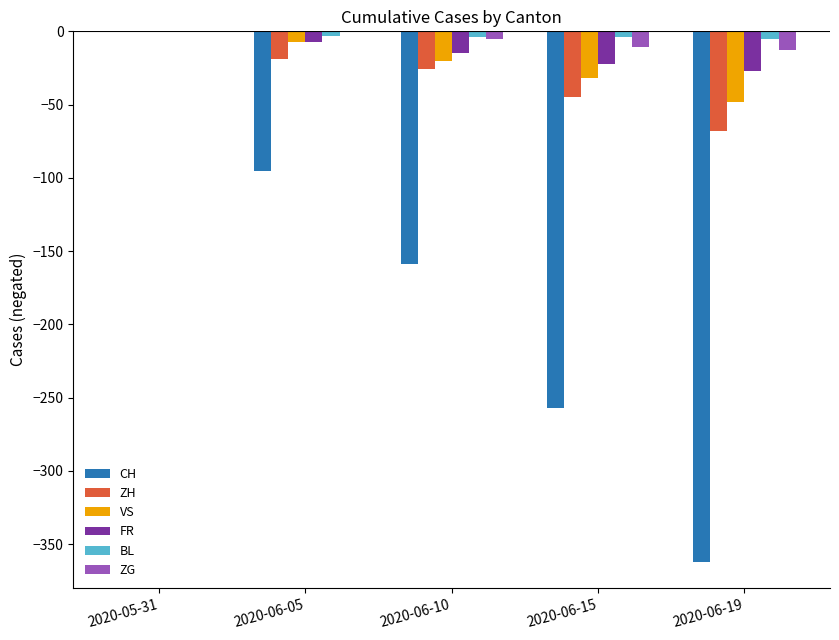

How many values in the ZG series exceed -5?

2